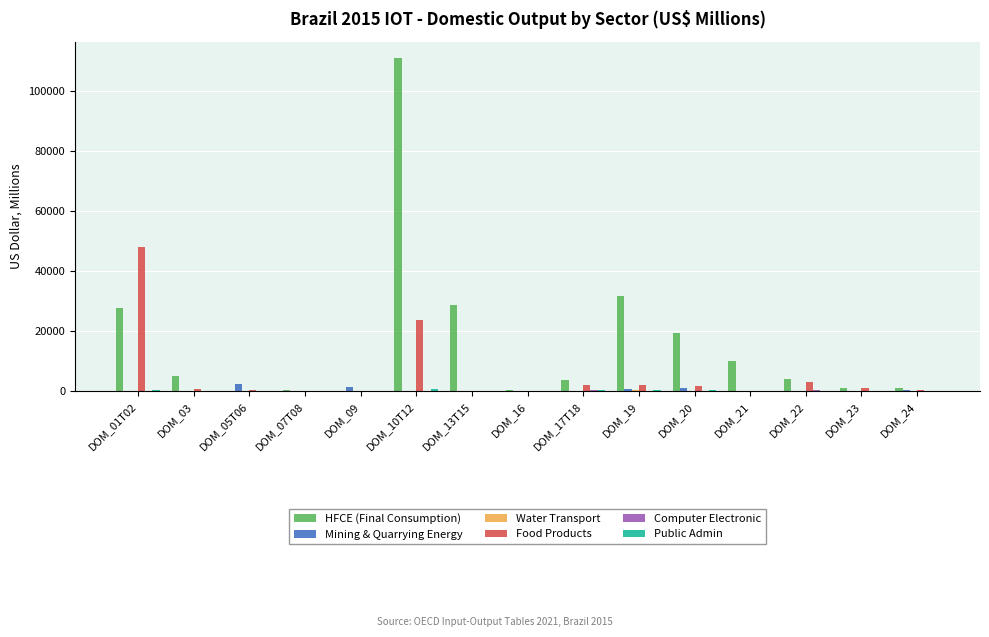

What is the greatest value displayed?

111032.7